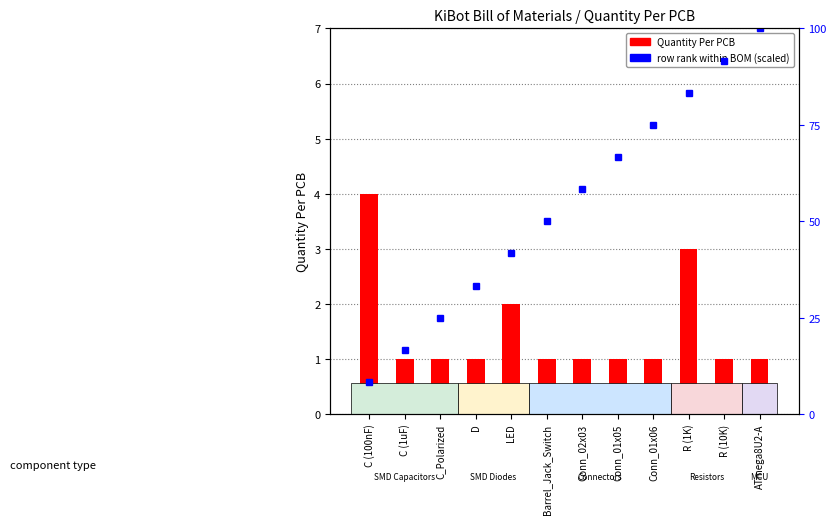

Rank the series at R (1K) from highest to lowest value.

row rank (scaled 0–100), Quantity Per PCB